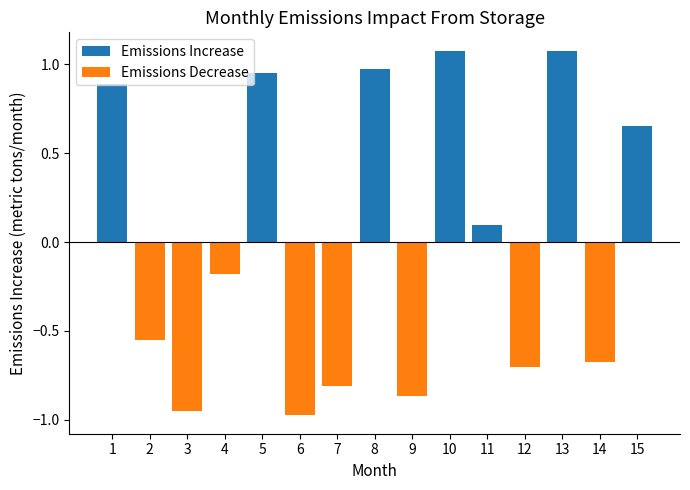

Reading left to right, list all the values displayed in this chart.

Emissions Increase: 0.9	0.0	0.0	0.0	1.0	0.0	0.0	1.0	0.0	1.1	0.1	0.0	1.1	0.0	0.7
Emissions Decrease: 0.0	-0.6	-1.0	-0.2	0.0	-1.0	-0.8	0.0	-0.9	0.0	0.0	-0.7	0.0	-0.7	0.0